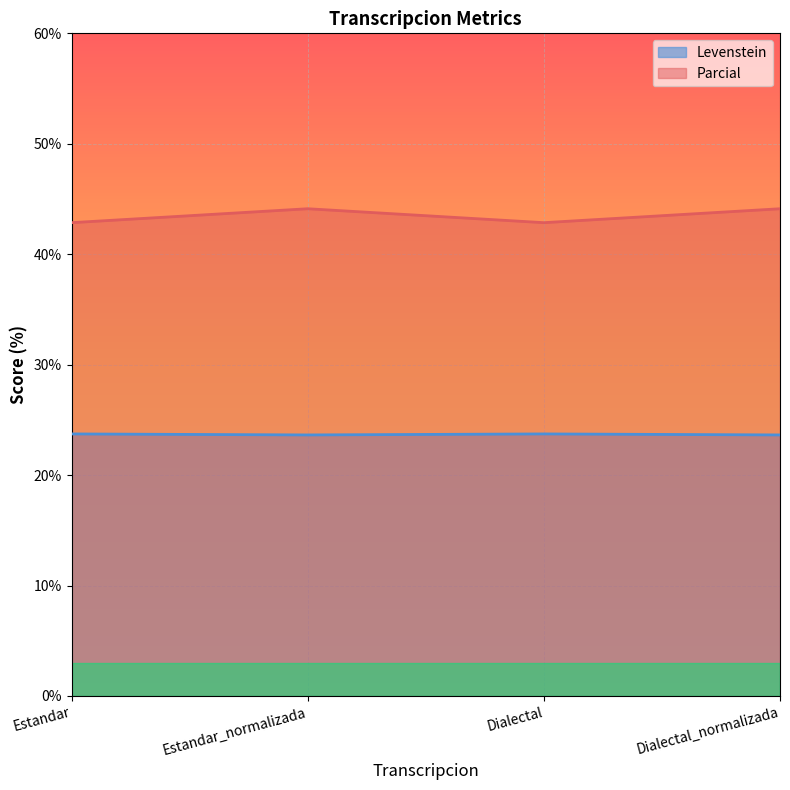

What is the sum of all Levenstein values?

94.7